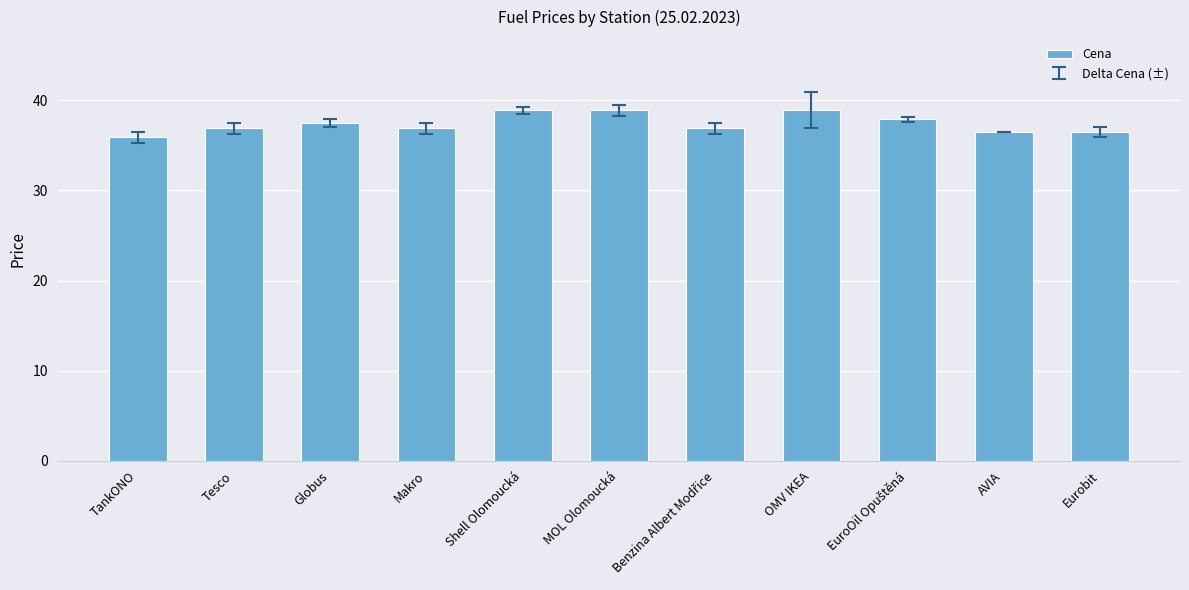

The value at MOL Olomoucká is 62.7. True or false?

False